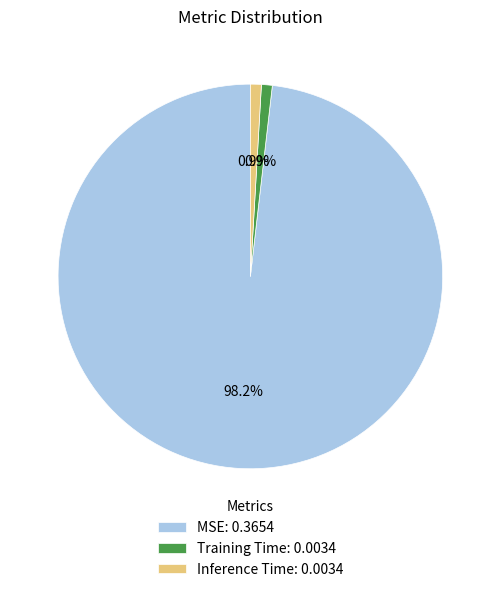

The Training Time slice represents 1% of the pie. True or false?

True